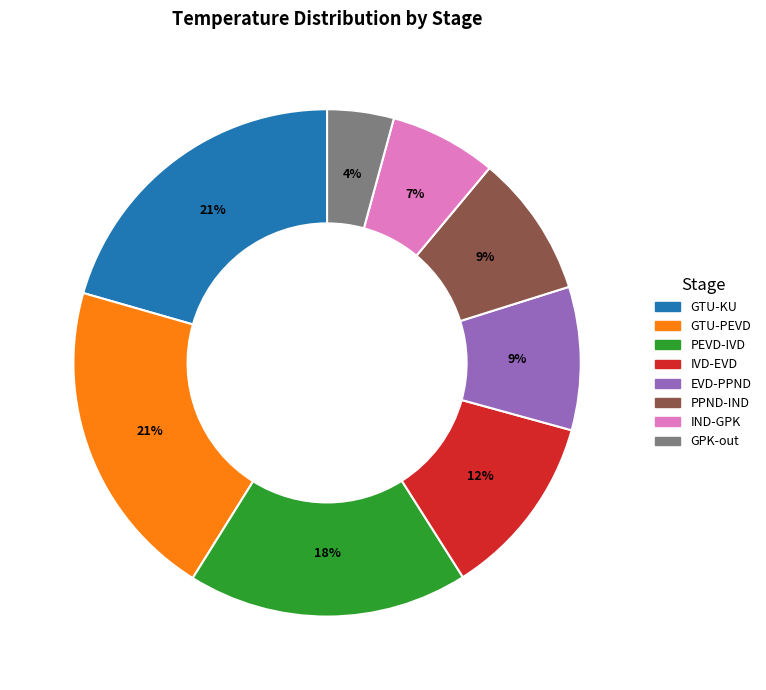

To the nearest percent, what is the difference between the GPK-out and PEVD-IVD slice percentages?

14%